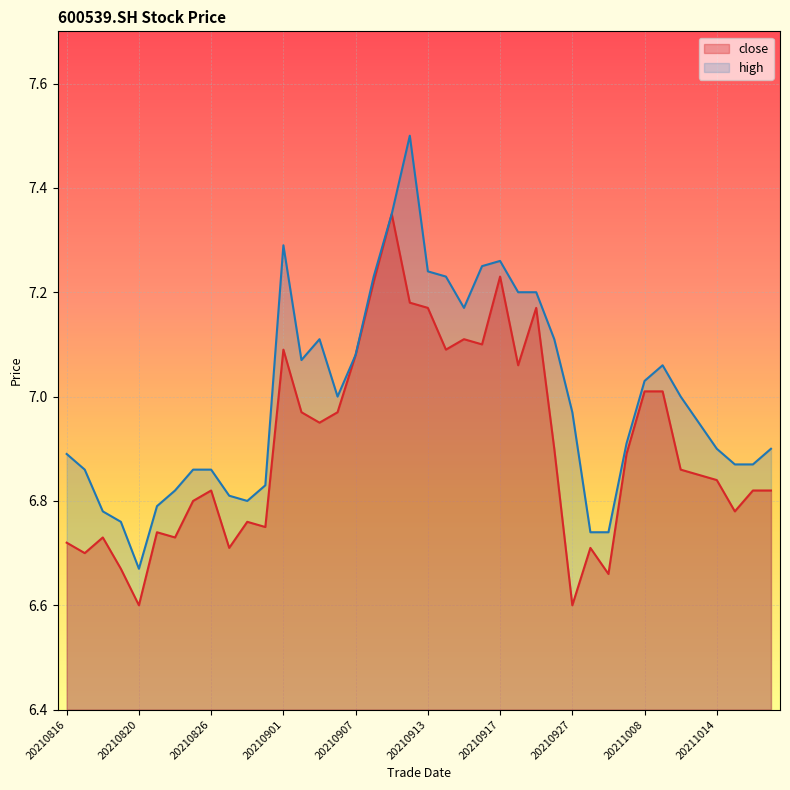

What is the highest value of the high series?

7.5